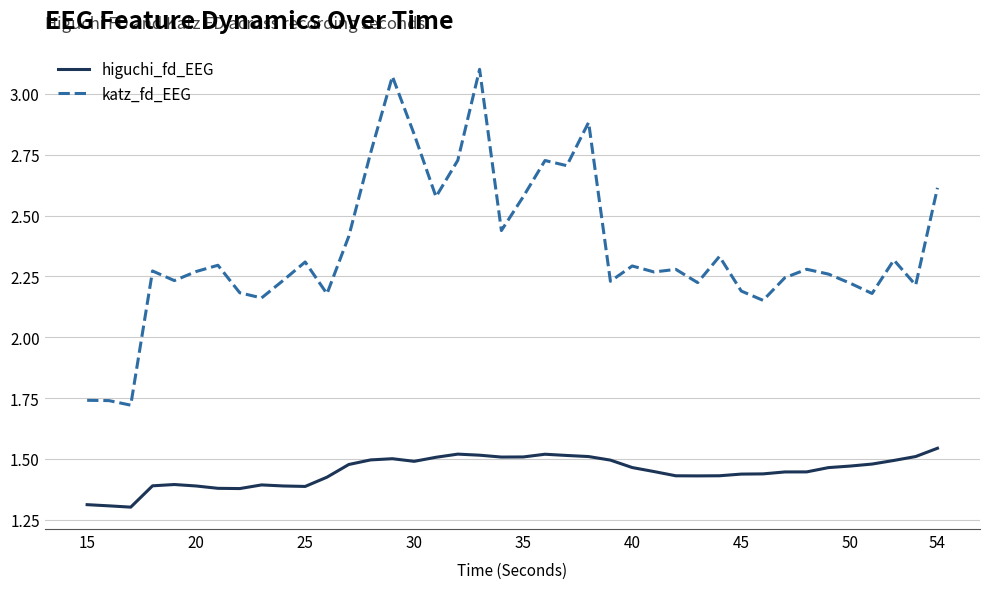

True or false: katz_fd_EEG and higuchi_fd_EEG cross at least once.

False